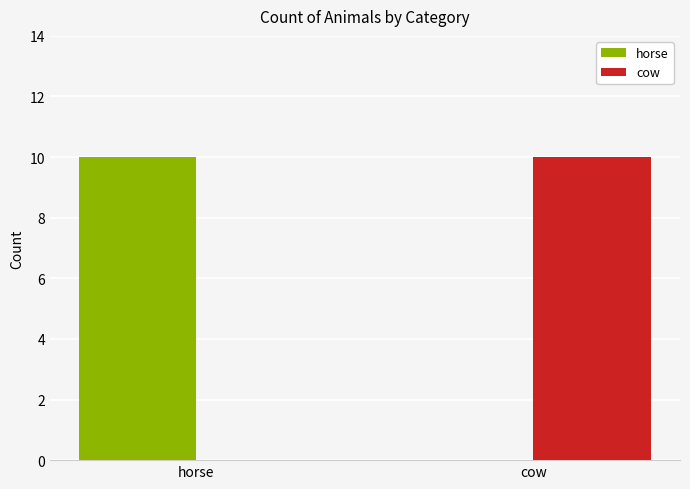

How many cow values are between 0 and 10?

2